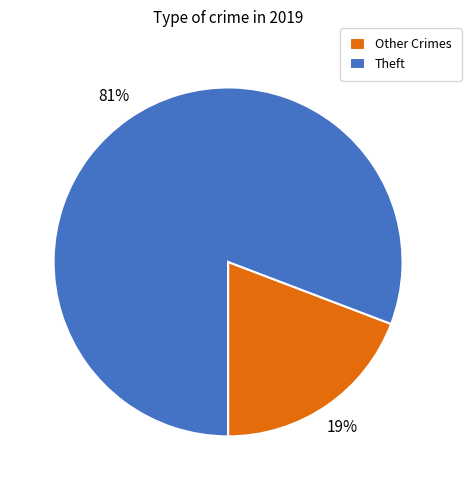

Does Theft represent more than half of the total?

Yes